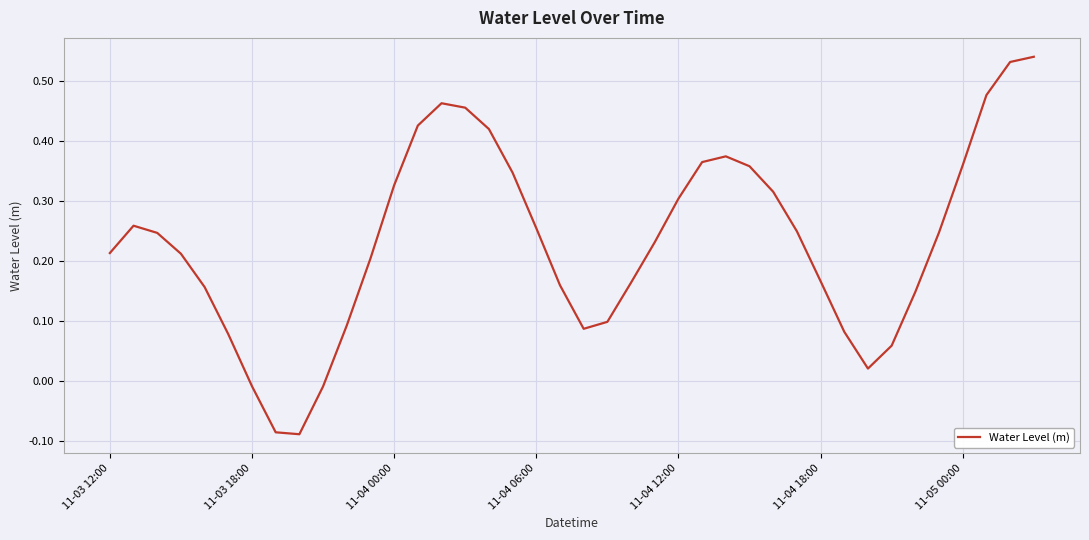

What is the difference between the maximum and minimum values?

0.6